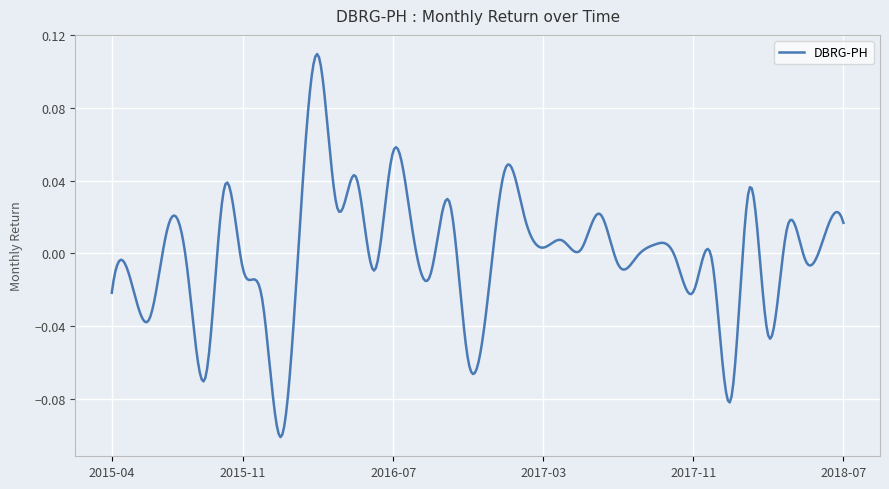

Does the chart display data point markers on the line(s)?

No